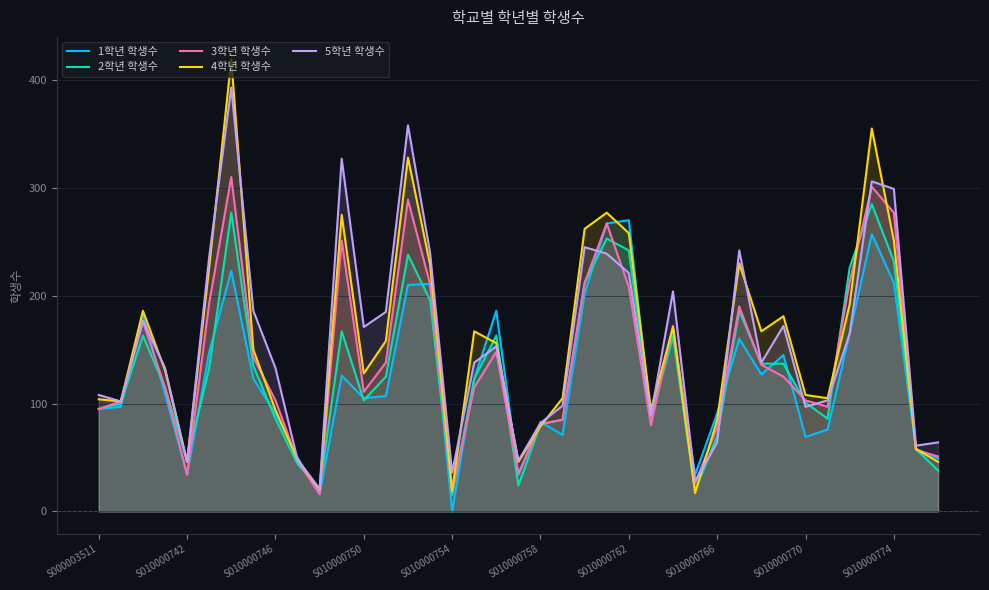

Which has a higher value, 34 or 30?

34